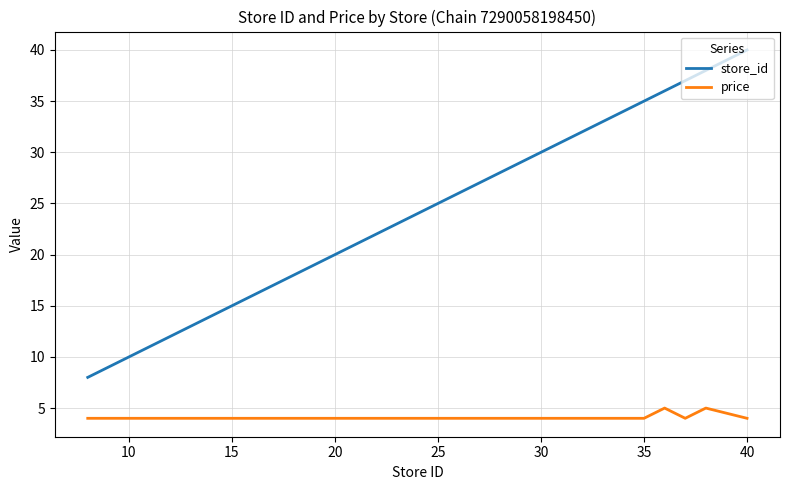

Count the number of categories in the chart.

13